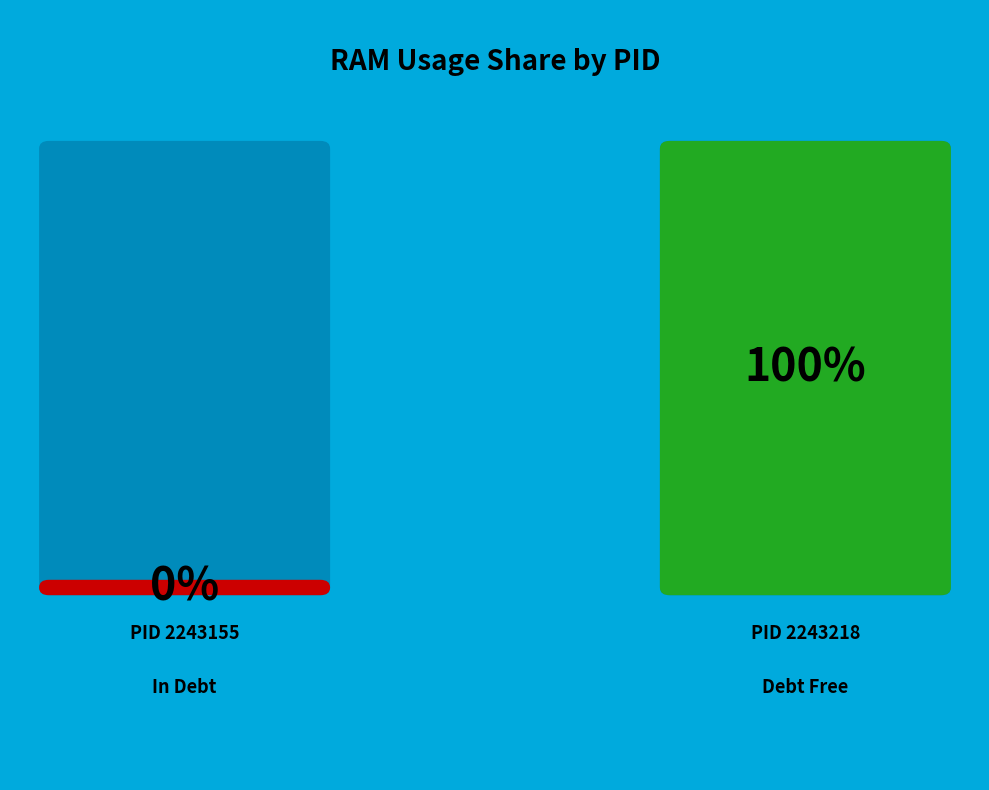

What is the majority slice?

2243218